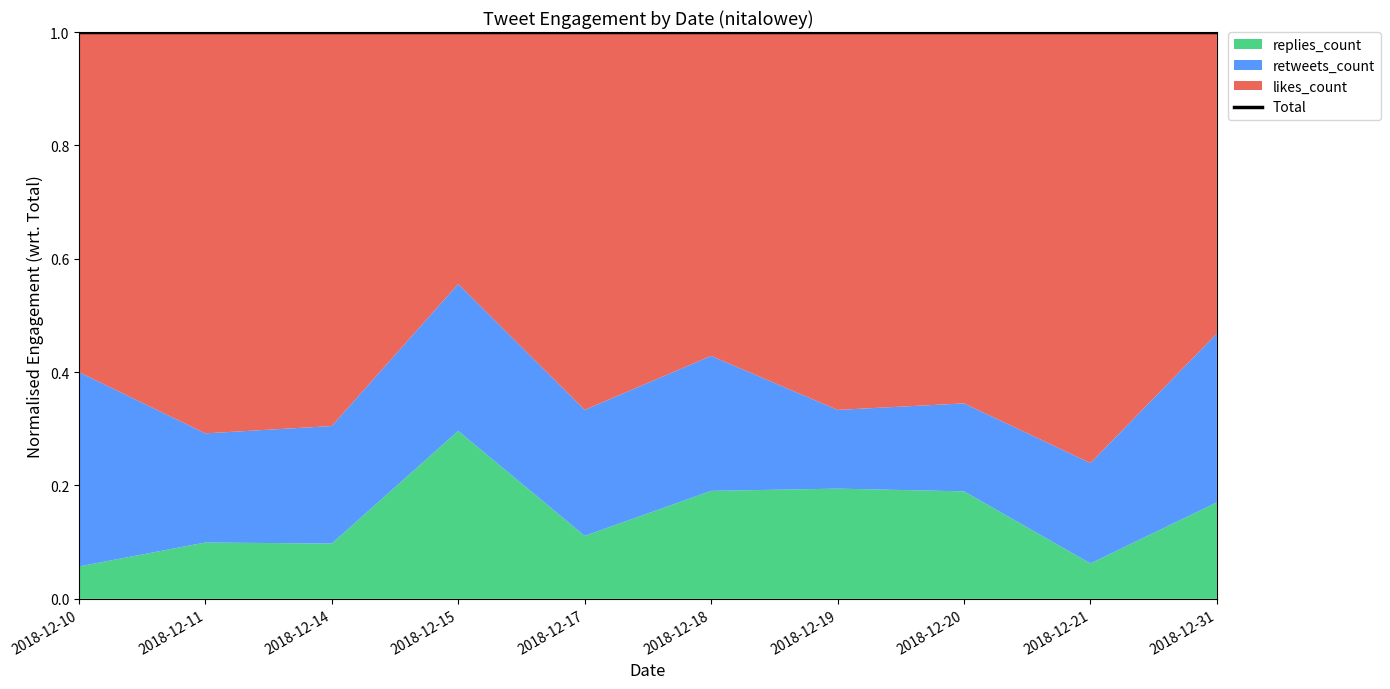

How many data points in likes_count are above 25?

4